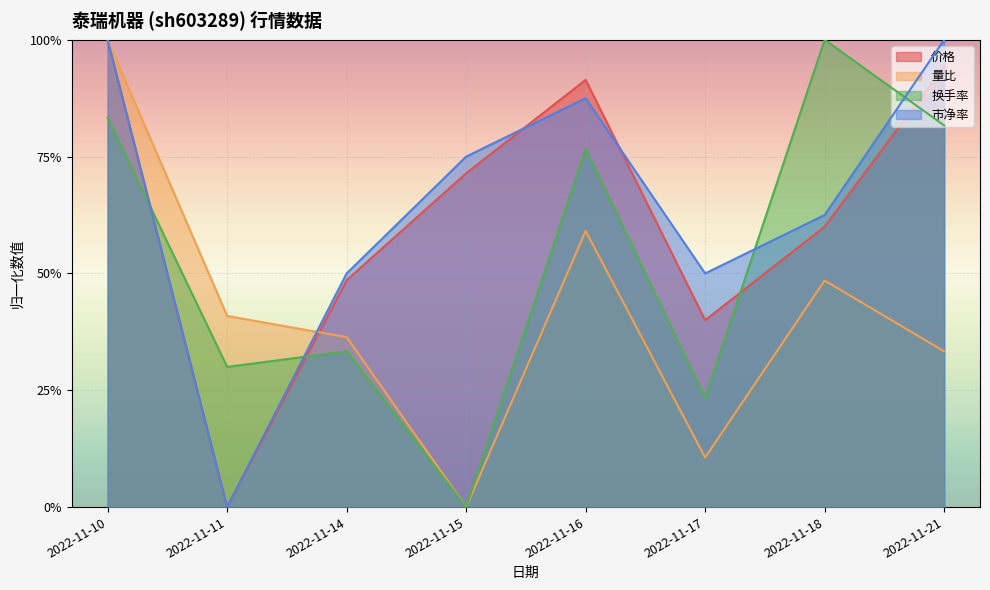

At which category does 换手率 reach its first local peak?

2022-11-14